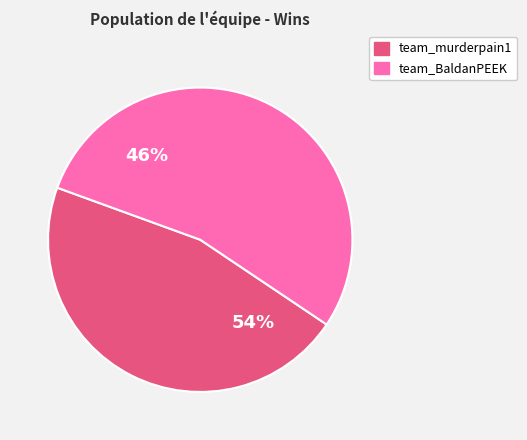

The team_BaldanPEEK slice represents 54% of the pie. True or false?

True